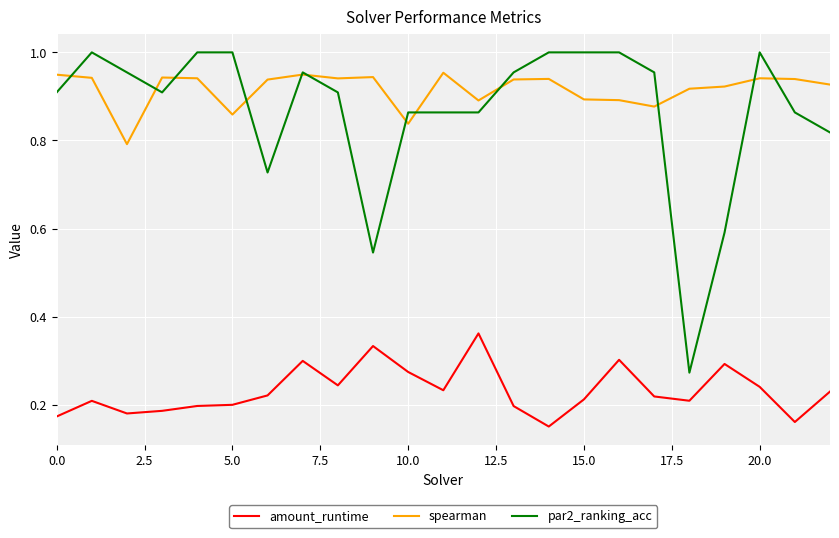

True or false: amount_runtime and spearman cross at least once.

False